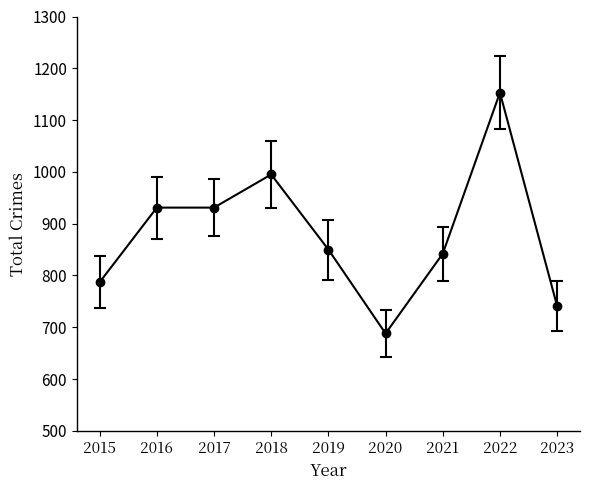

True or false: there are more than 0 points higher than both neighbors.

True